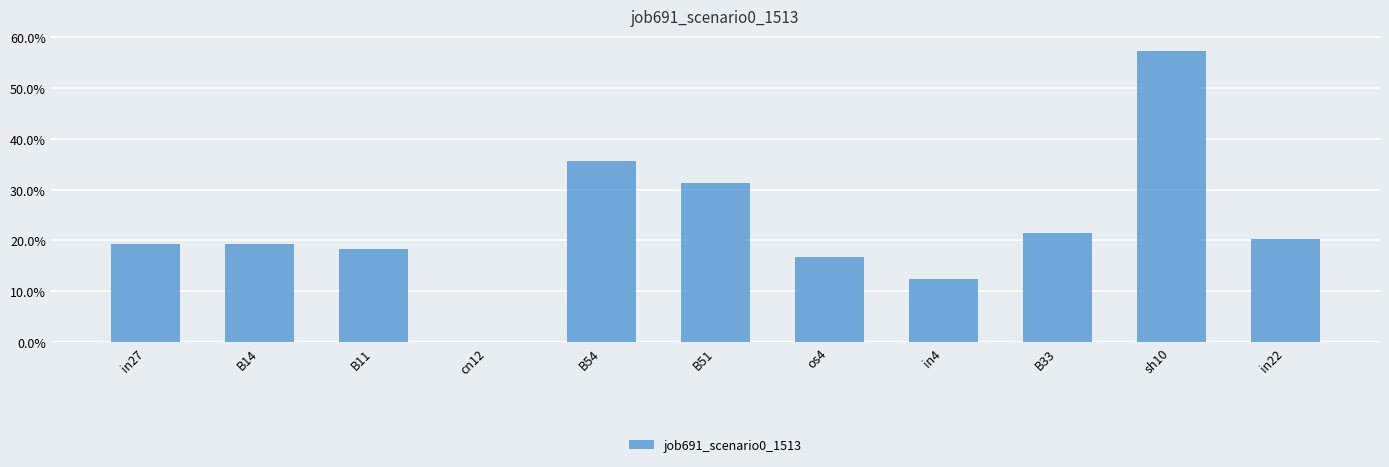

Reading right to left, what are all the values shown in this chart?

in22=0.2	sh10=0.6	B33=0.2	in4=0.1	os4=0.2	B51=0.3	B54=0.4	cn12=0.0	B11=0.2	B14=0.2	in27=0.2